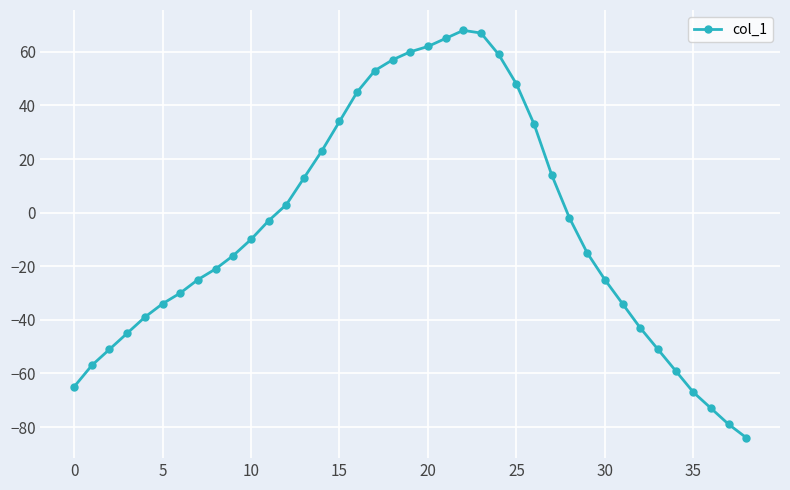

What is the difference between the maximum and minimum values?

152